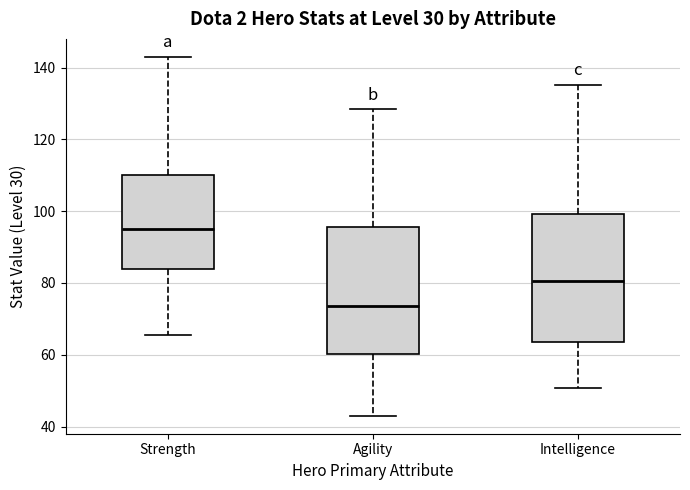

Reading left to right, transcribe this box plot: for each box, give where its median line is, the range the box spans, and where its two whiskers end, as read against the y-axis. The values are not printed on the chart, so give them approximately, as read against the axis.

Strength: median 96, box 84 to 110, whiskers 66 to 144
Agility: median 74, box 60 to 96, whiskers 44 to 128
Intelligence: median 80, box 64 to 100, whiskers 50 to 136